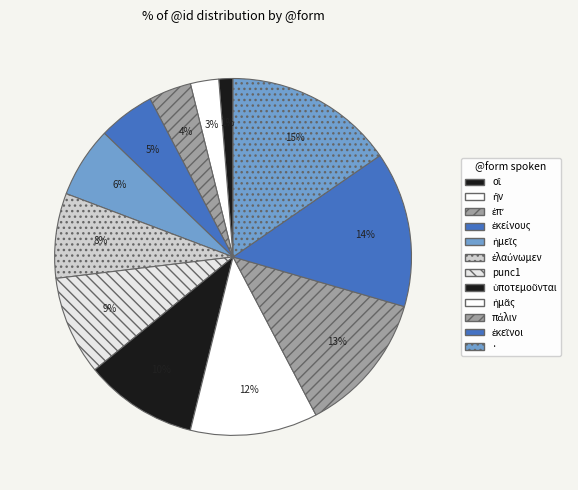

Count the number of slices in the pie.

12